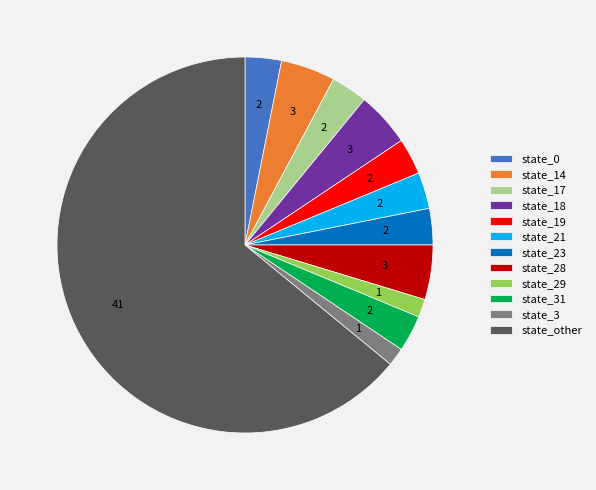

Combined, do state_19 and state_23 account for over 50%?

No